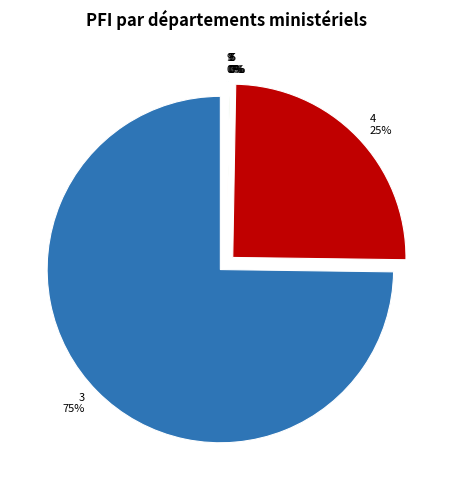

Rank the categories by value from highest to lowest.

3, 4, 5, 8, 7, 9, 6